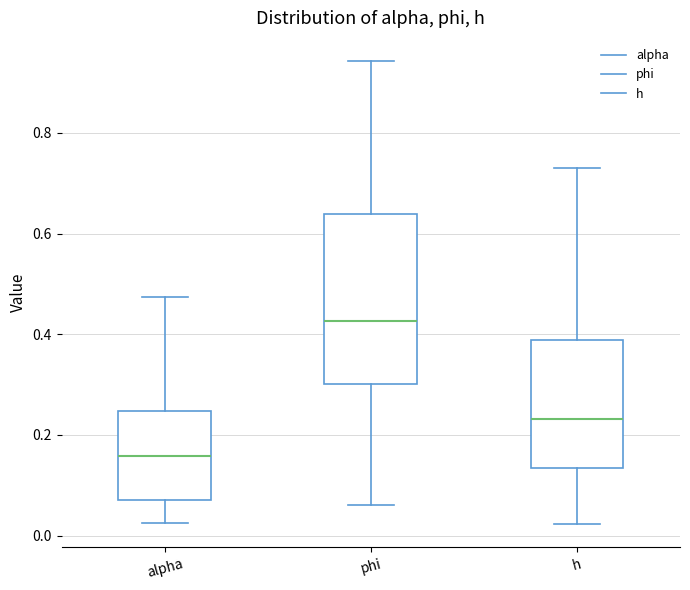

Reading left to right, transcribe this box plot: for each box, give where its median line is, the range the box spans, and where its two whiskers end, as read against the y-axis. The values are not printed on the chart, so give them approximately, as read against the axis.

alpha: median 0.16, box 0.08 to 0.24, whiskers 0.02 to 0.48
phi: median 0.42, box 0.30 to 0.64, whiskers 0.06 to 0.94
h: median 0.24, box 0.14 to 0.38, whiskers 0.02 to 0.74